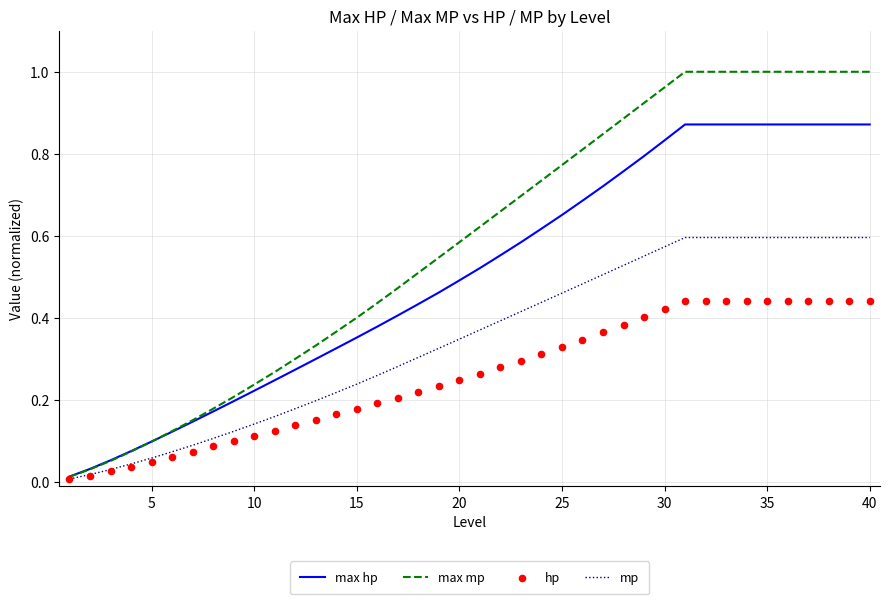

Which series reaches the maximum Y coordinate?

max mp